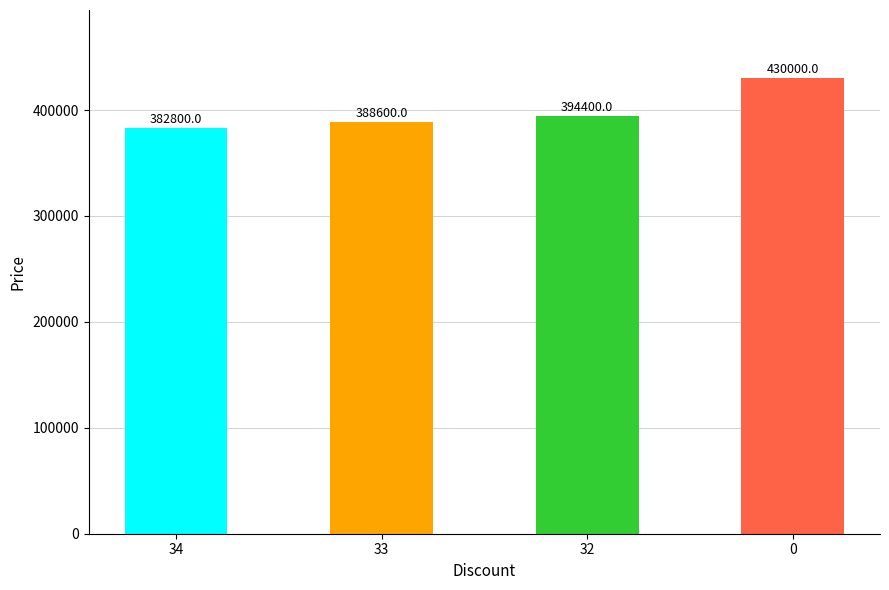

Does the chart contain any negative values?

No